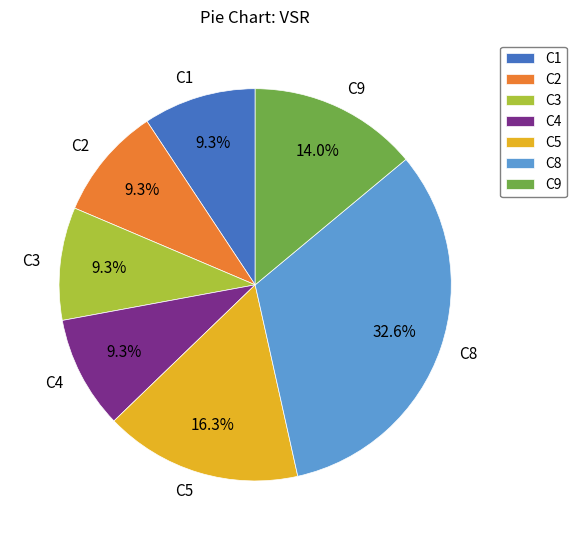

Count the number of slices in the pie.

7